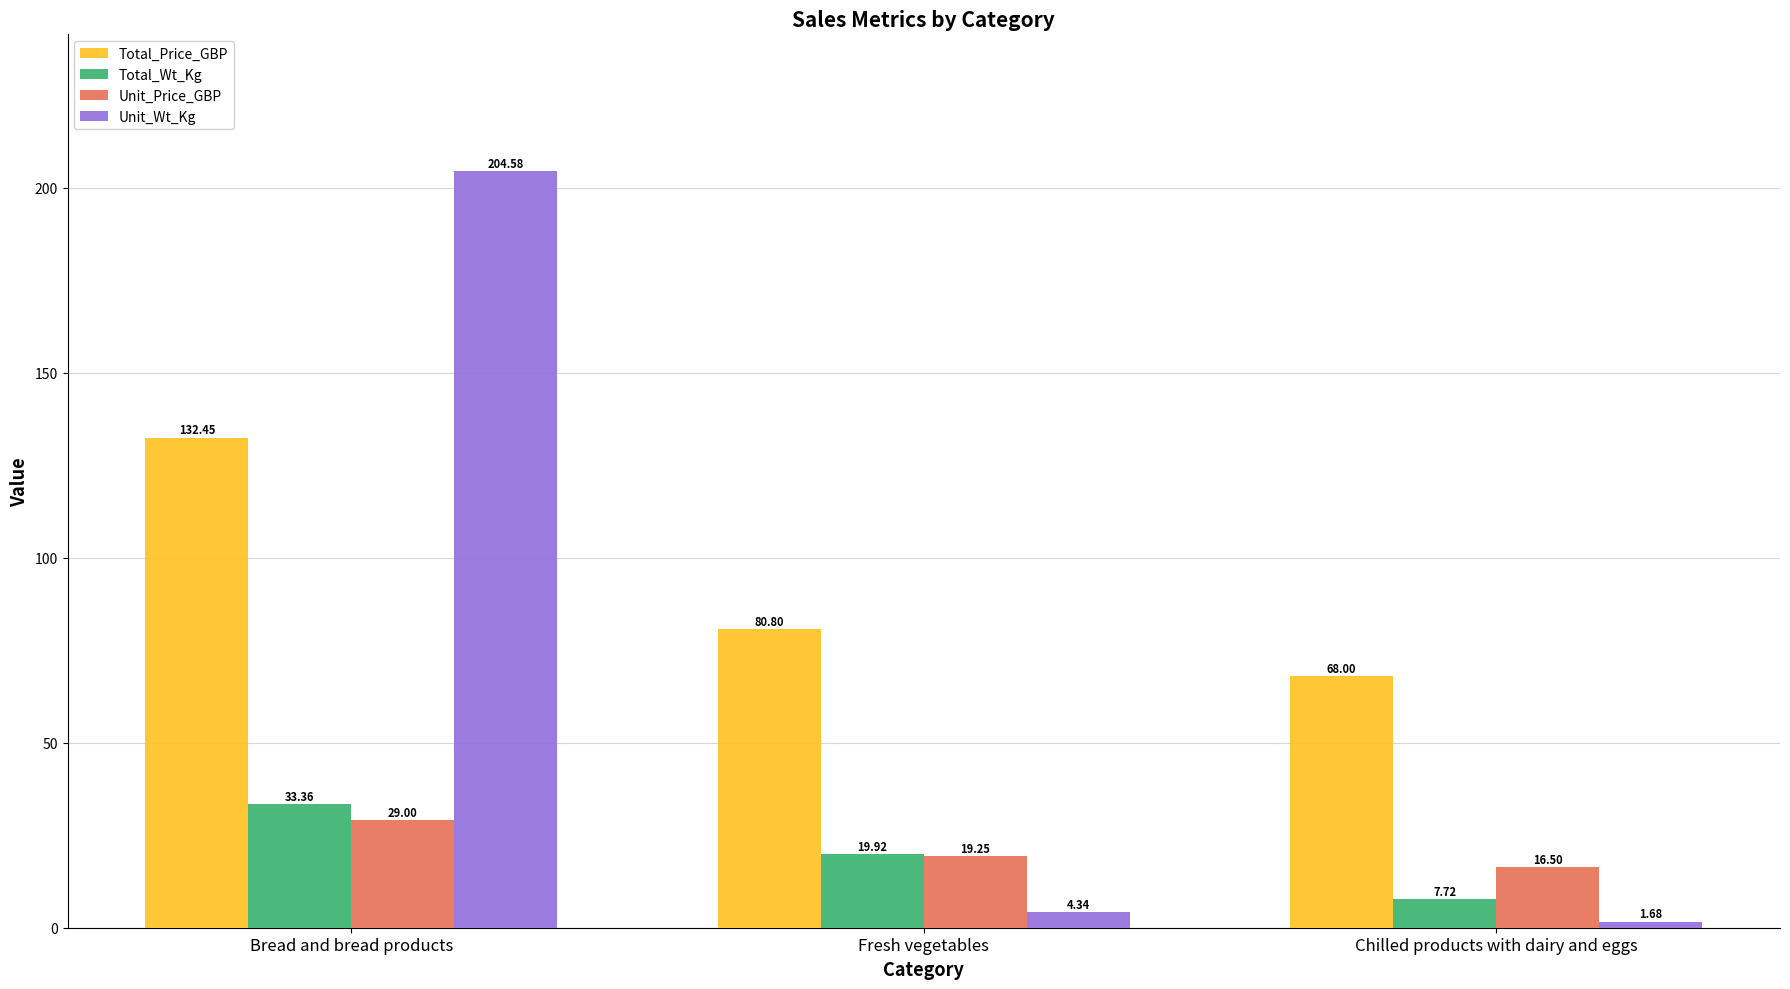

Are the bars horizontal?

No